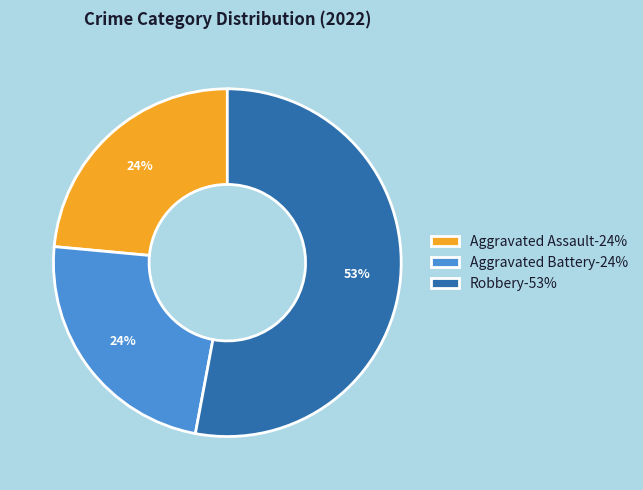

Do Aggravated Assault-24% and Aggravated Battery-24% together represent more than half of the pie?

No